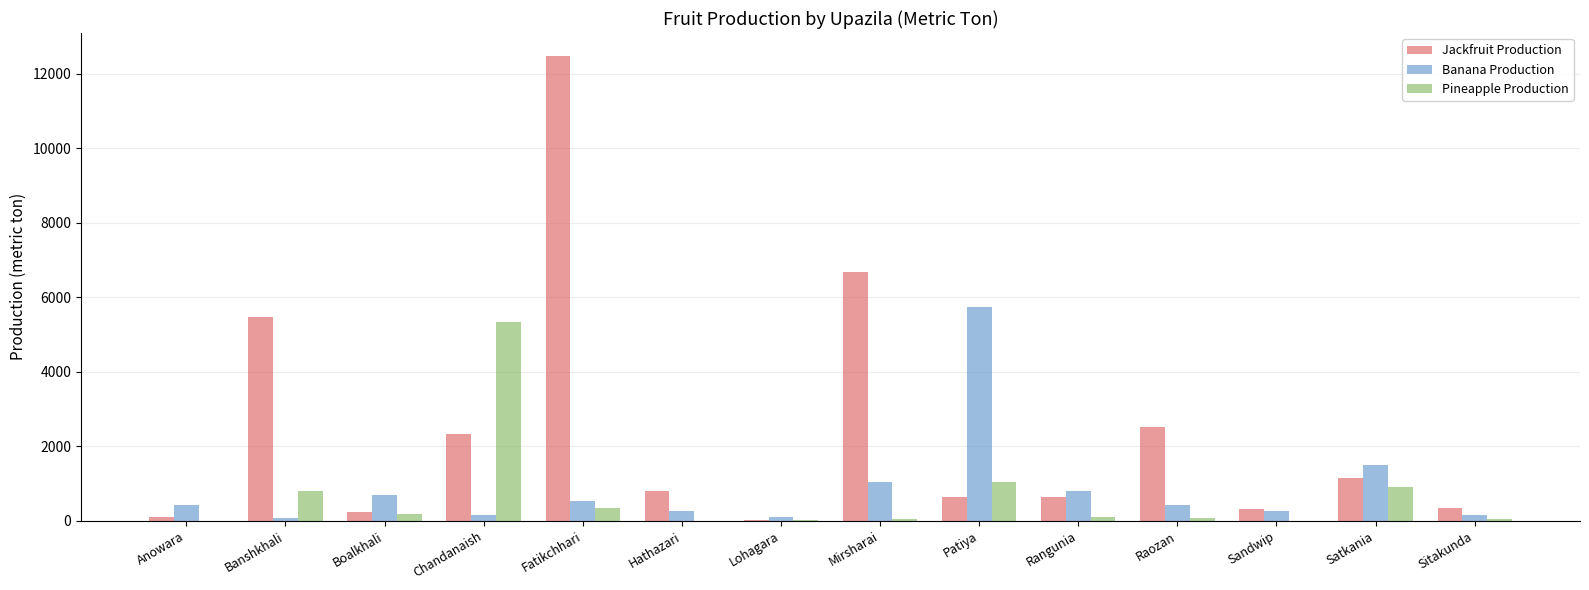

How many data points does each series have?

14